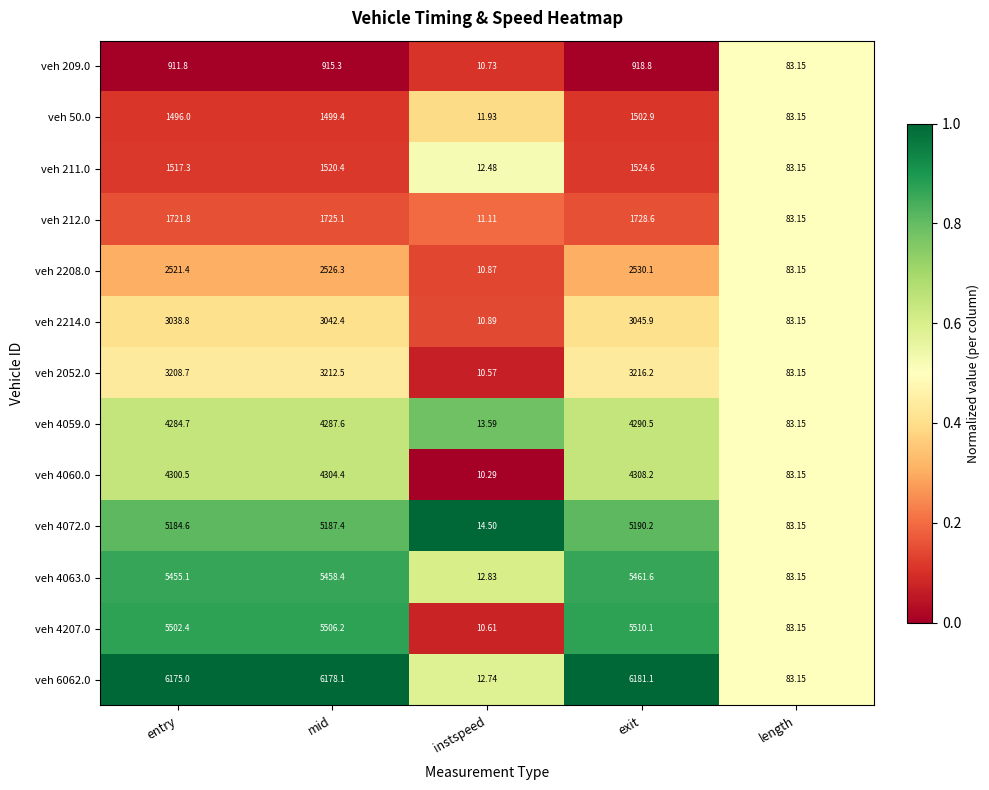

Is the value of veh 4060.0 at length greater than the value of veh 2052.0 at mid?

No